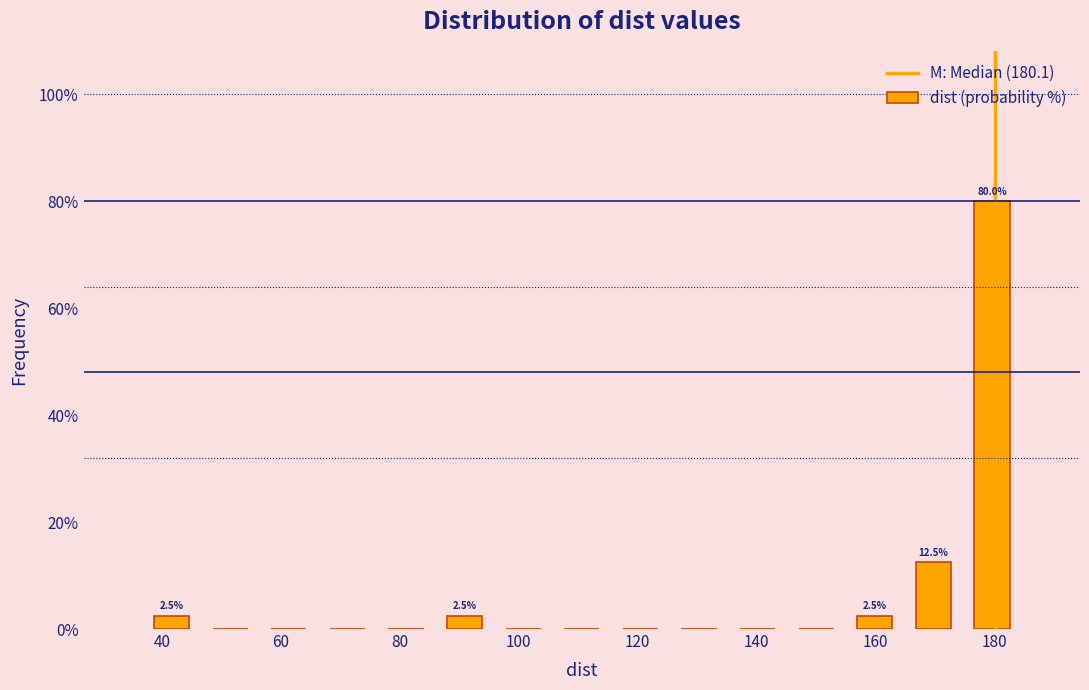

Over which range of the x-axis is the bar tallest?

174 to 184